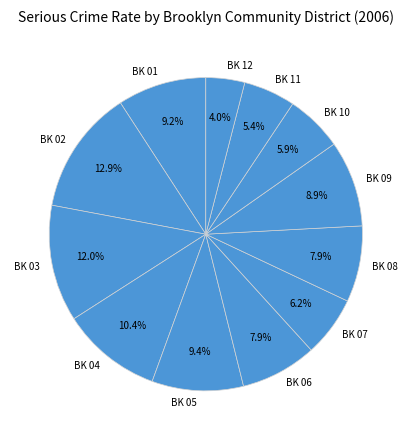

To the nearest percent, what portion does BK 03 represent?

12%